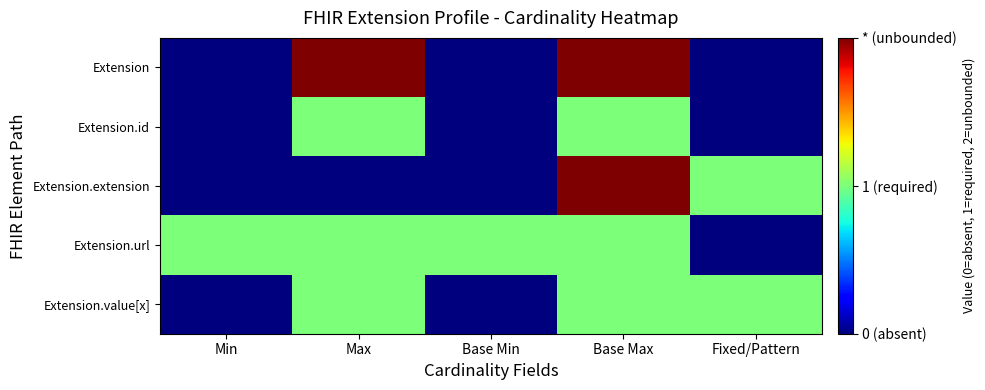

Which series has the largest total across all categories?

Extension